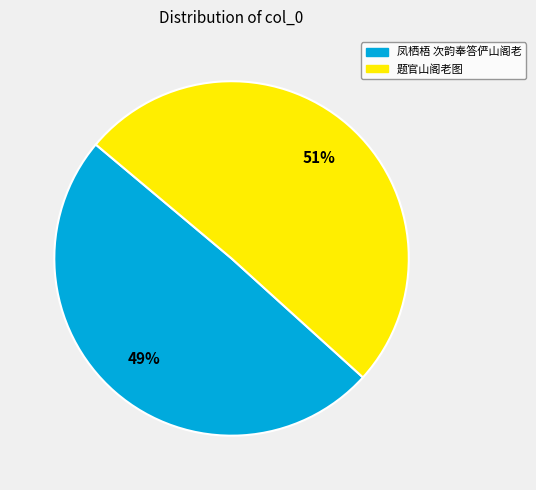

Rank the categories by value from lowest to highest.

凤栖梧 次韵奉答俨山阁老, 题官山阁老图